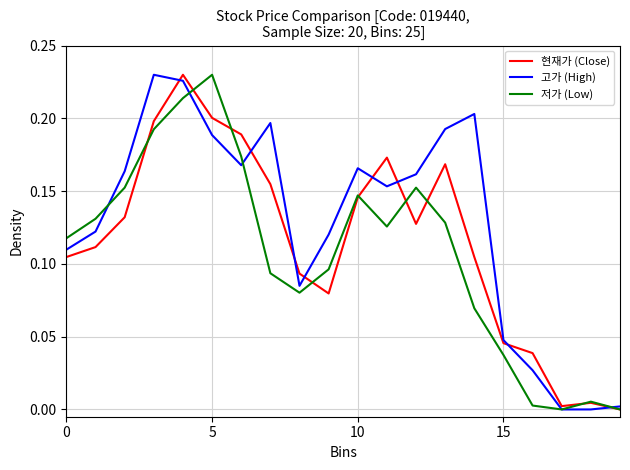

True or false: 현재가 (Close) has more than 0 points higher than both neighbors.

True